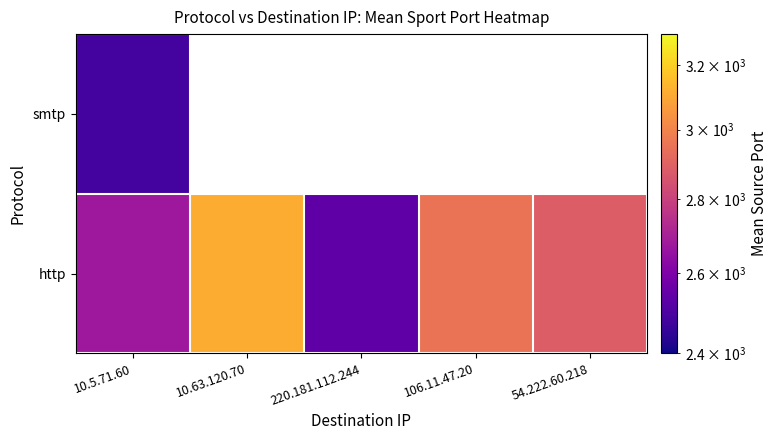

What is the smallest value displayed?

2485.0